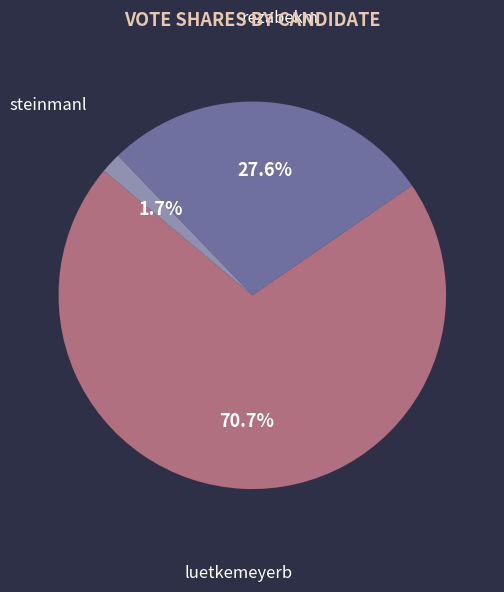

Is there a majority slice in this chart?

Yes